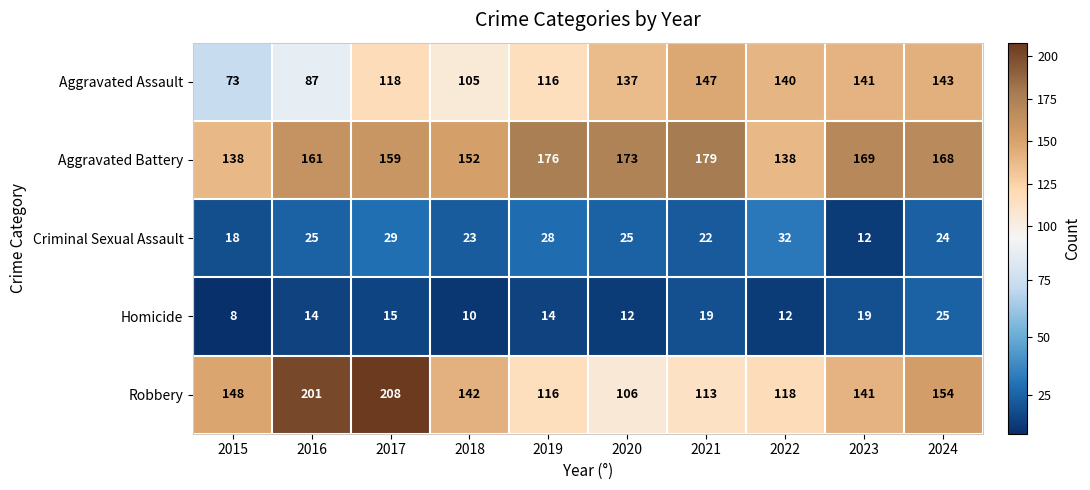

What is the sum of all Robbery values?

1447